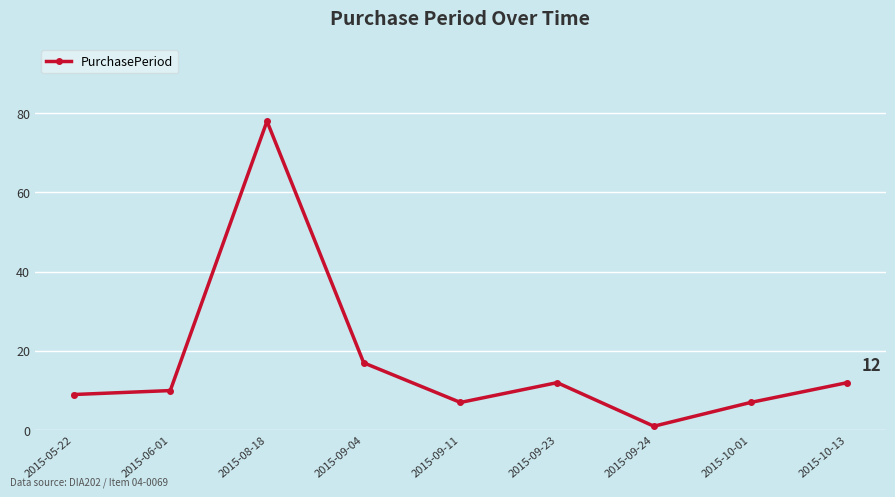

True or false: the data shows 10 at 2015-06-01.

True